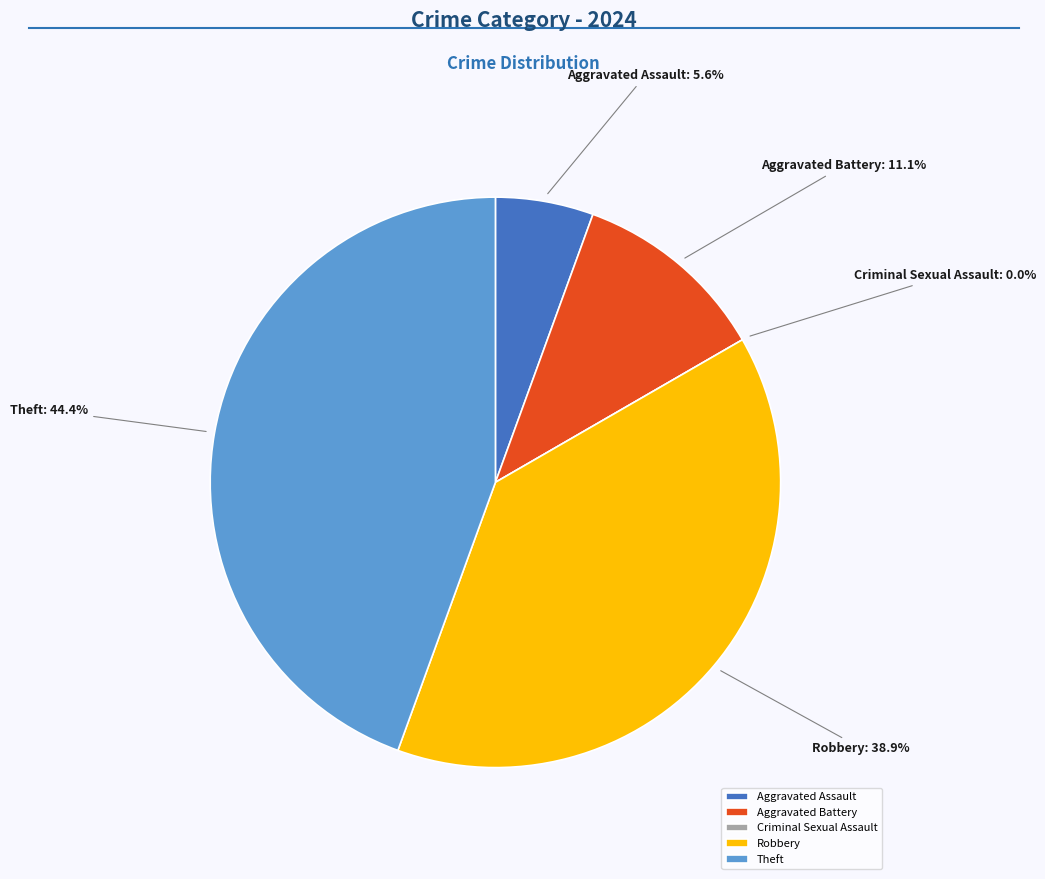

What percentage is NOT represented by Robbery?

61.1%